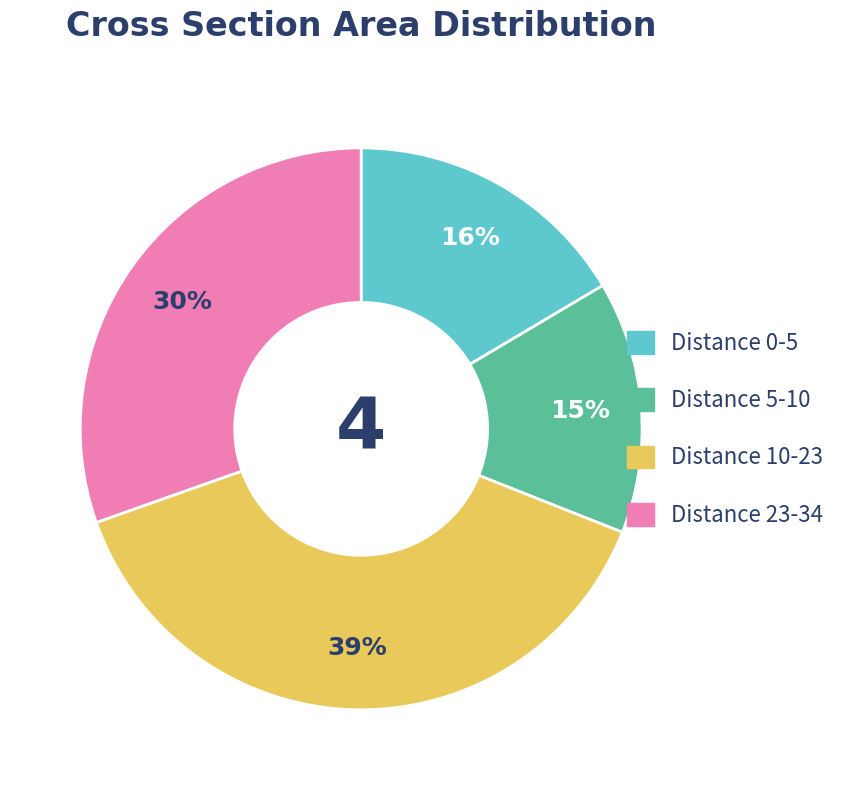

Does any single category account for the majority?

No